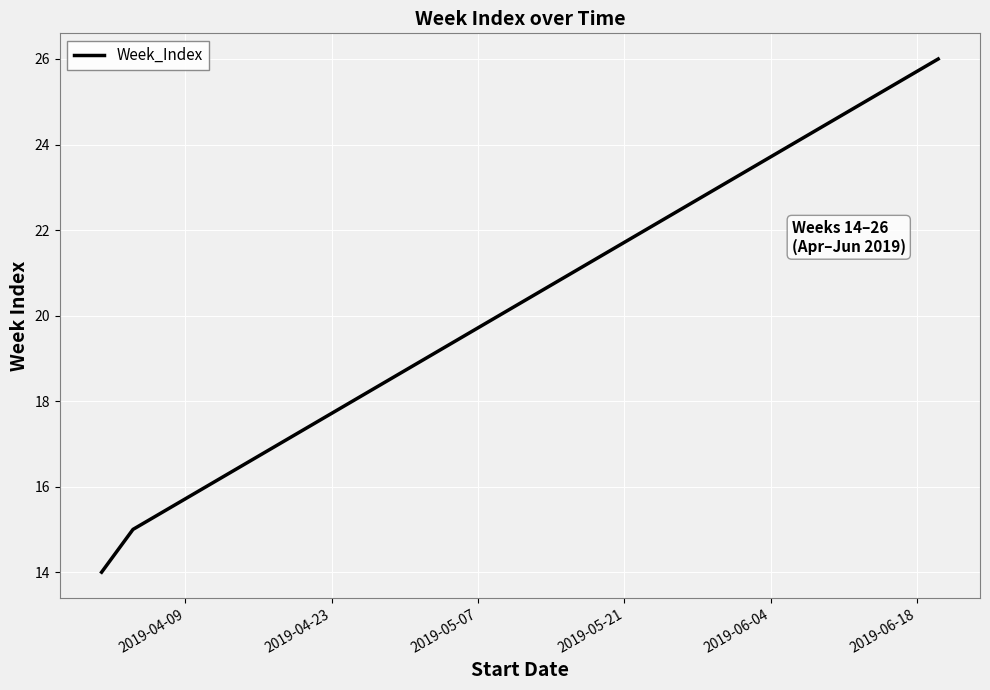

What is the minimum value shown in the chart?

14